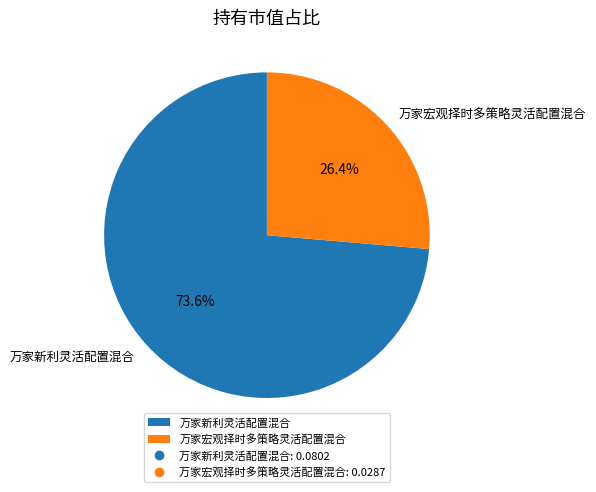

To the nearest percent, what percentage of the pie is 万家宏观择时多策略灵活配置混合?

26%